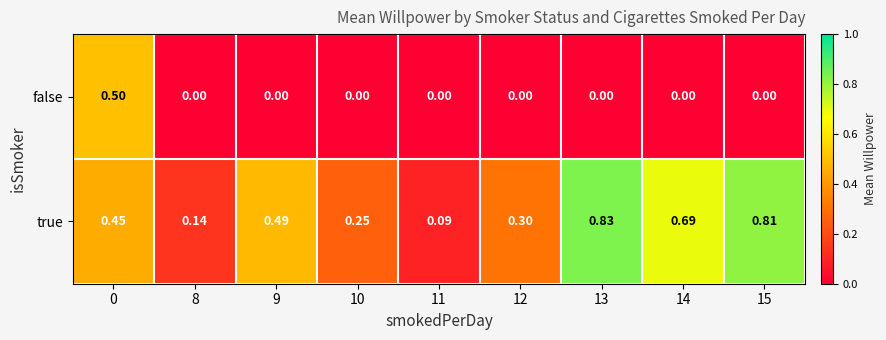

Between 9 and 12, which series saw the biggest shift?

true